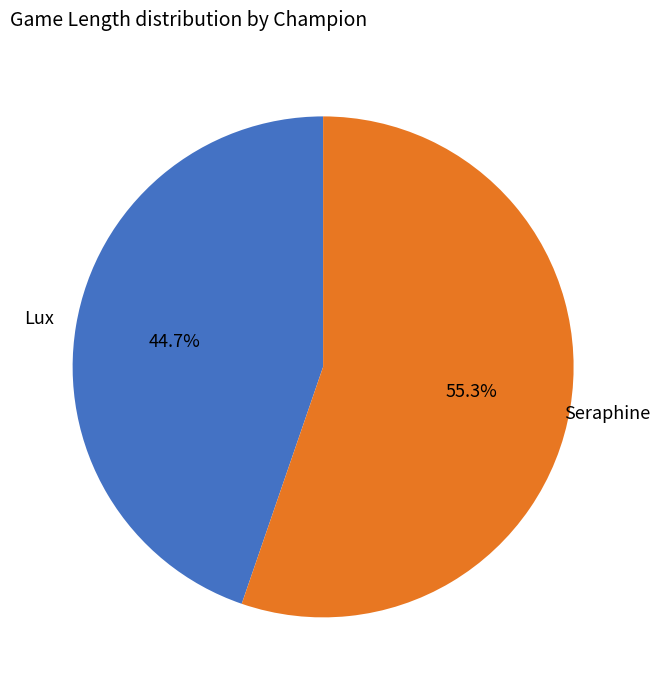

To the nearest percent, what percentage of the pie is Lux?

45%